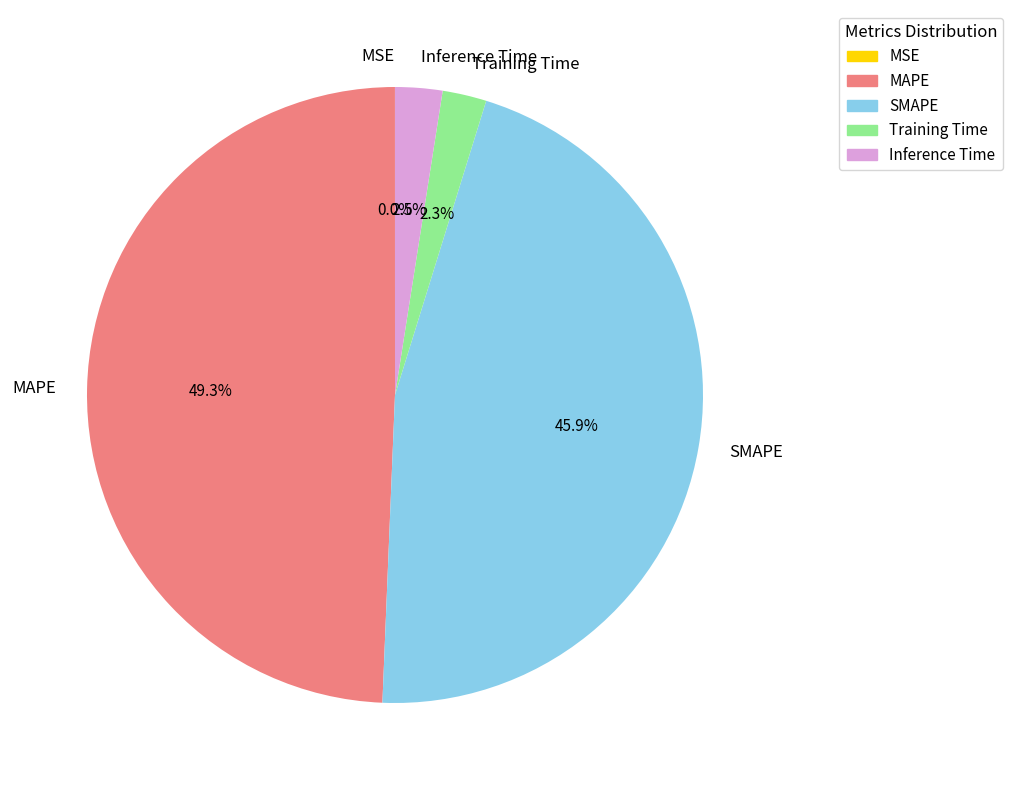

What is the largest slice in the pie chart?

MAPE